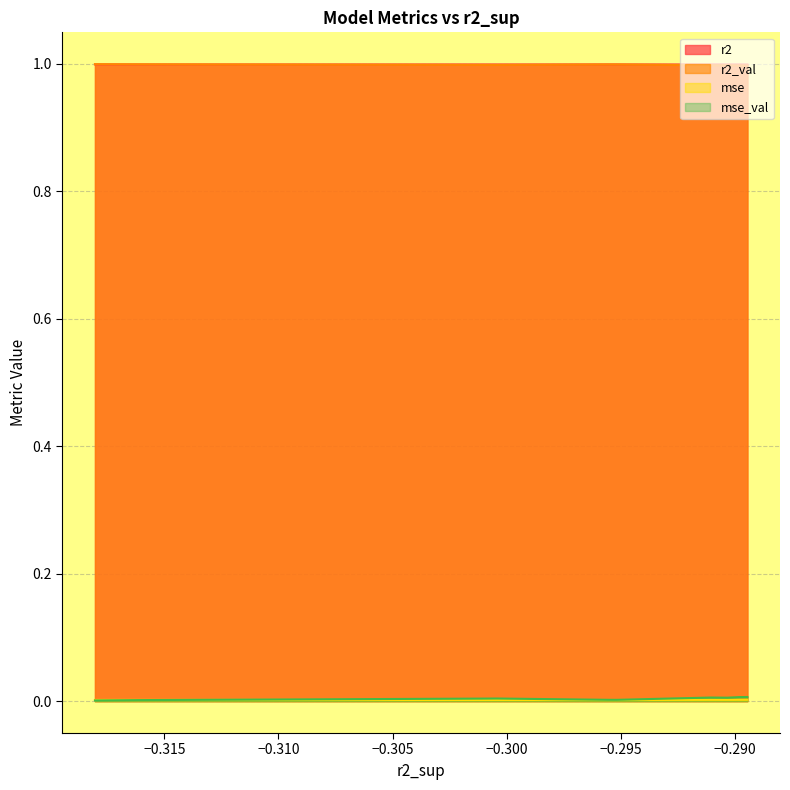

How many lines are shown in the chart?

4